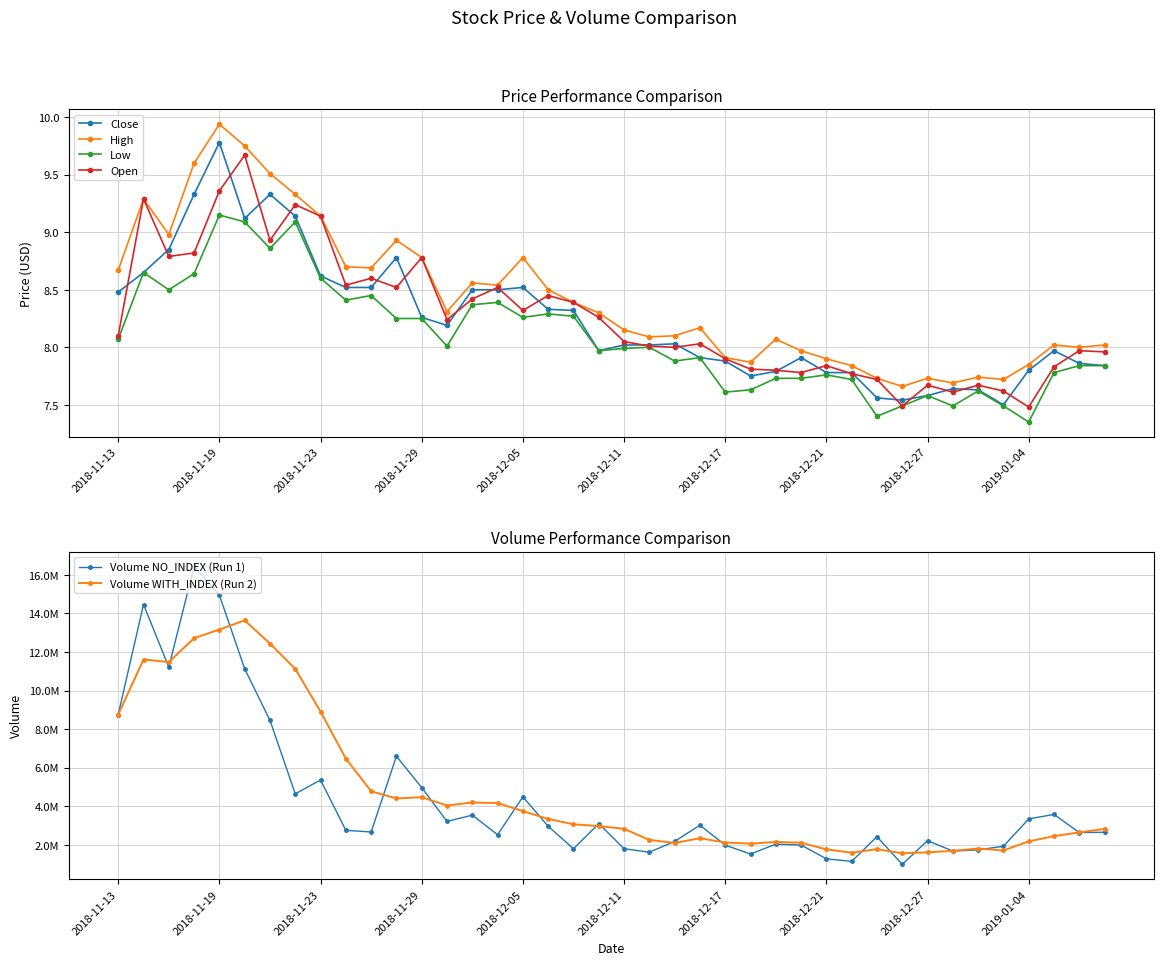

True or false: High and Close intersect in this chart.

False